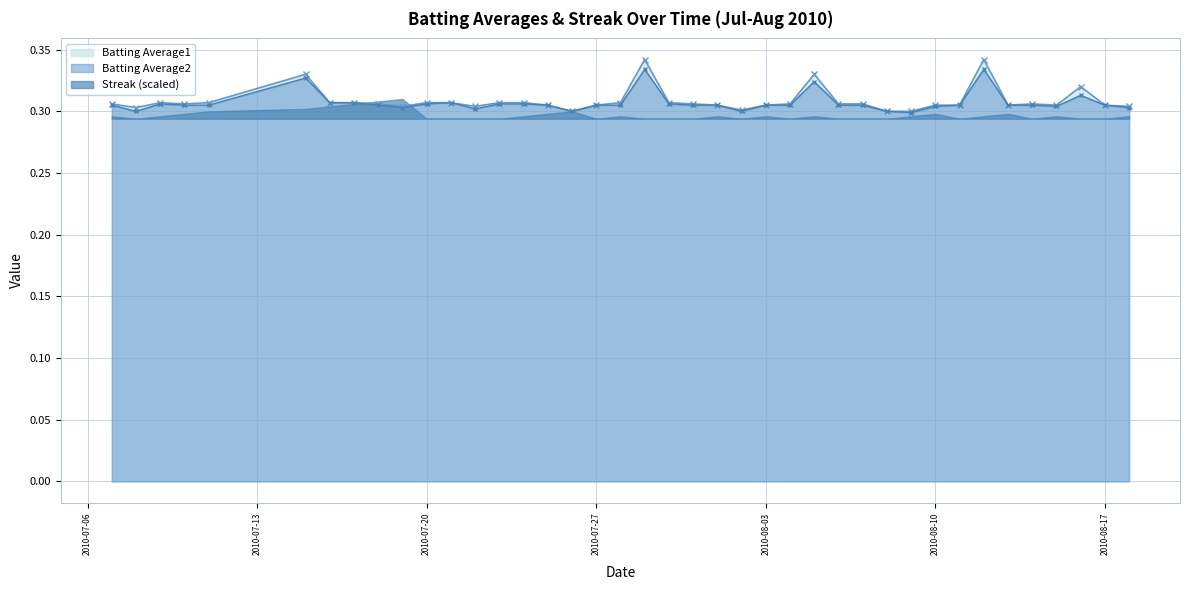

In Batting Average2, how many points are lower than both neighbors (excluding endpoints)?

7